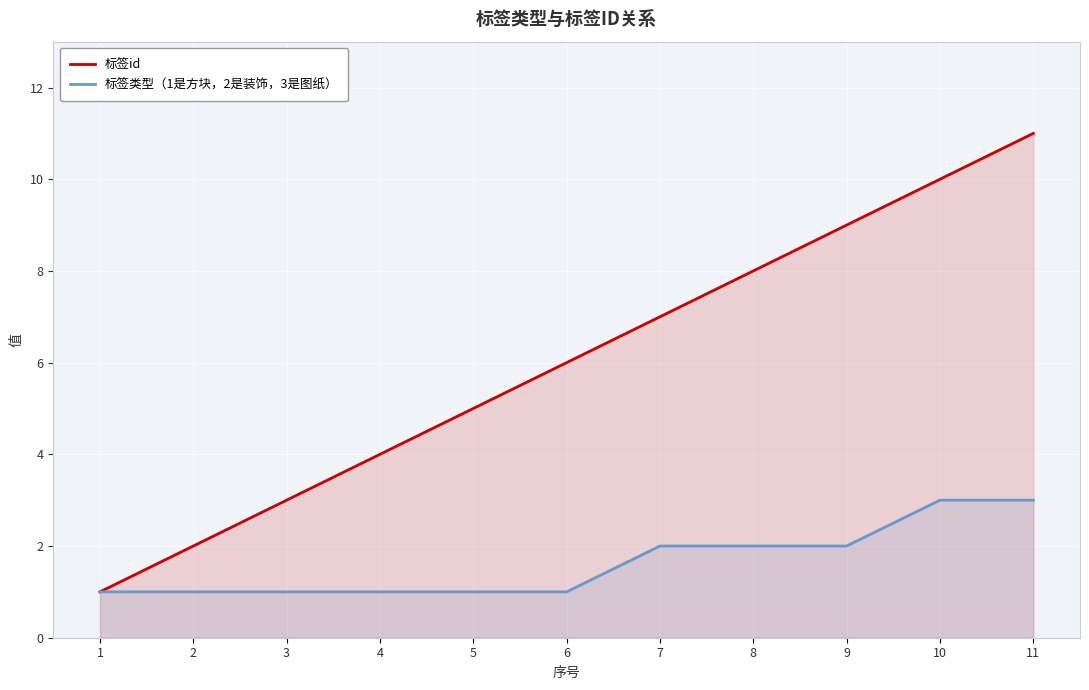

How many lines are shown in the chart?

2